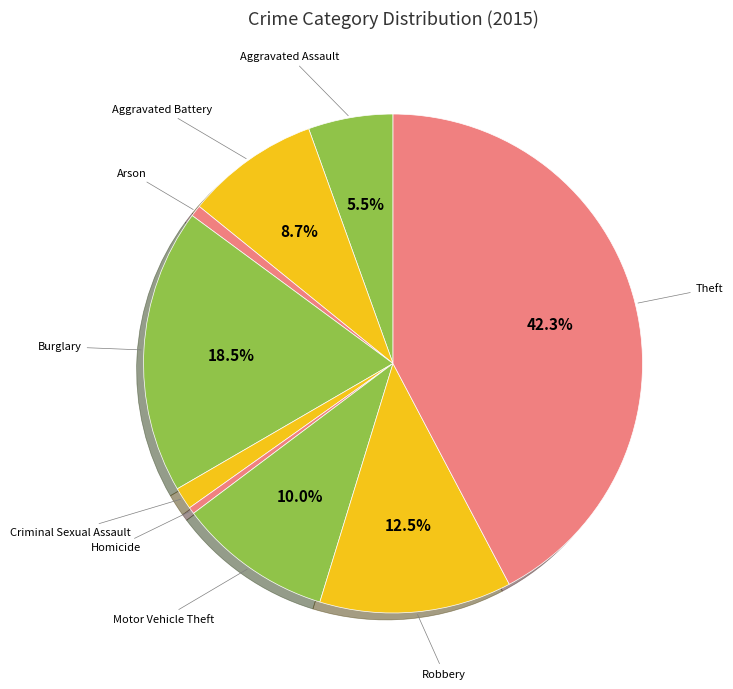

Which category has the smallest portion of the pie?

Homicide